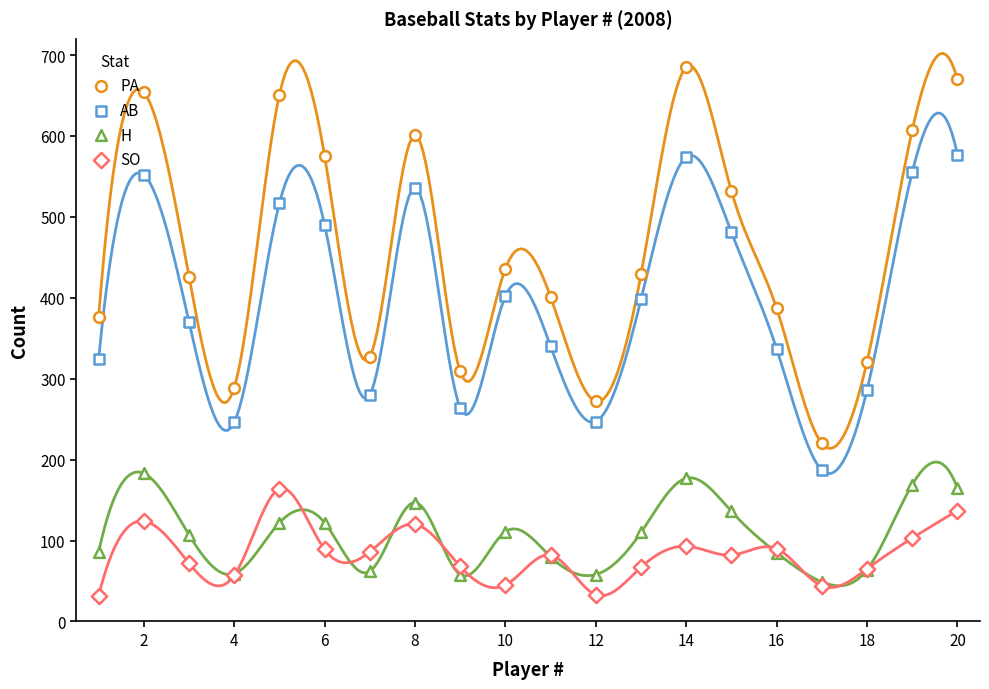

At how many categories does at least one series exceed 654?

2